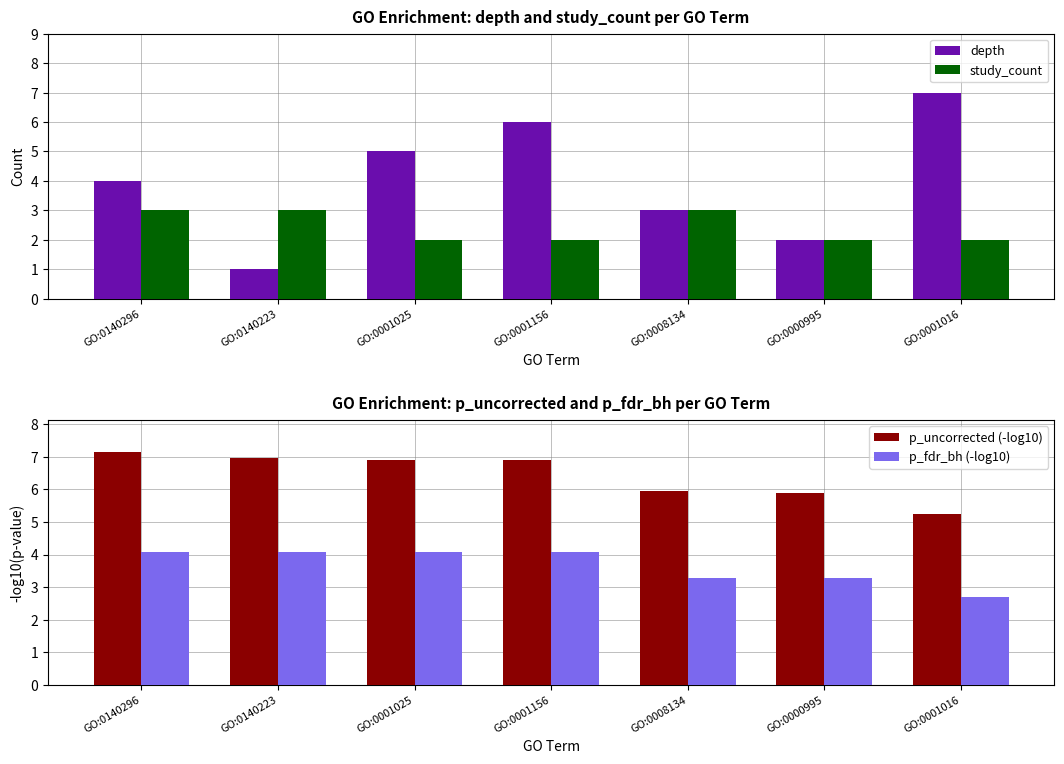

How many groups of bars are there?

7